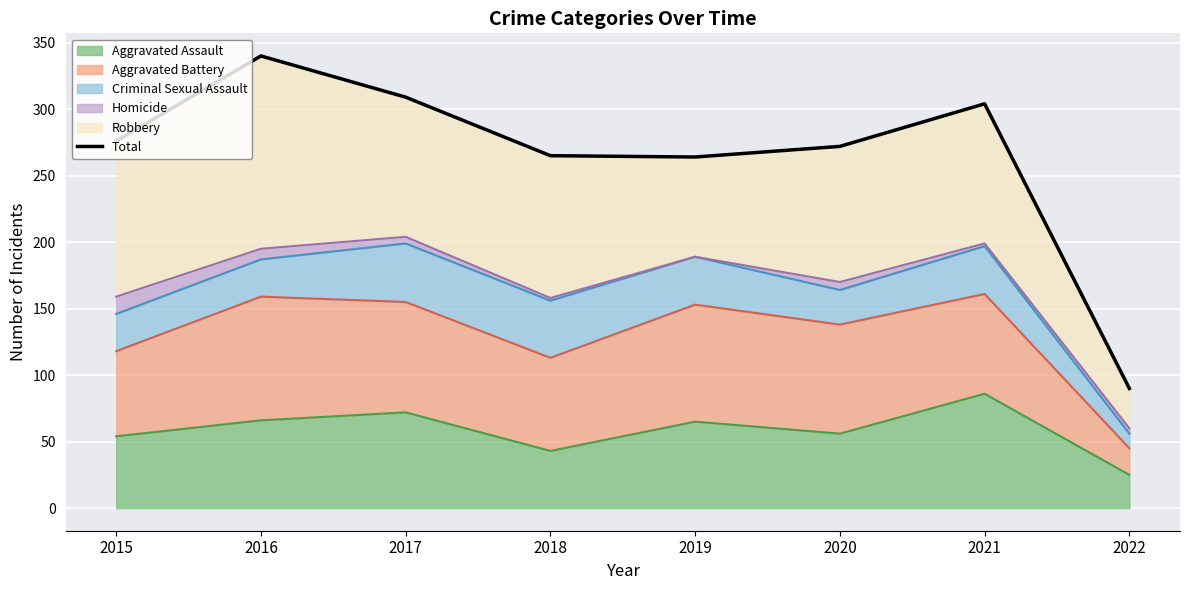

What is the average value?

265